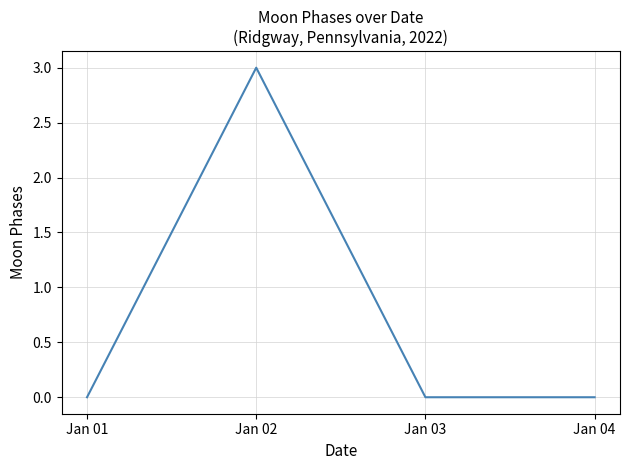

Where is the first local maximum?

Jan 02